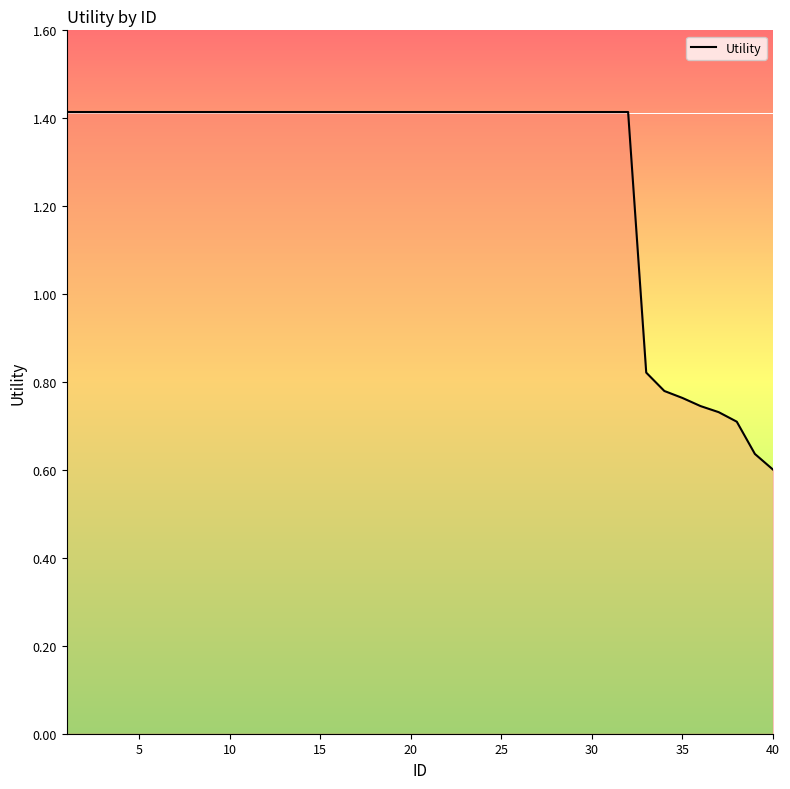

What is the average value?

1.3